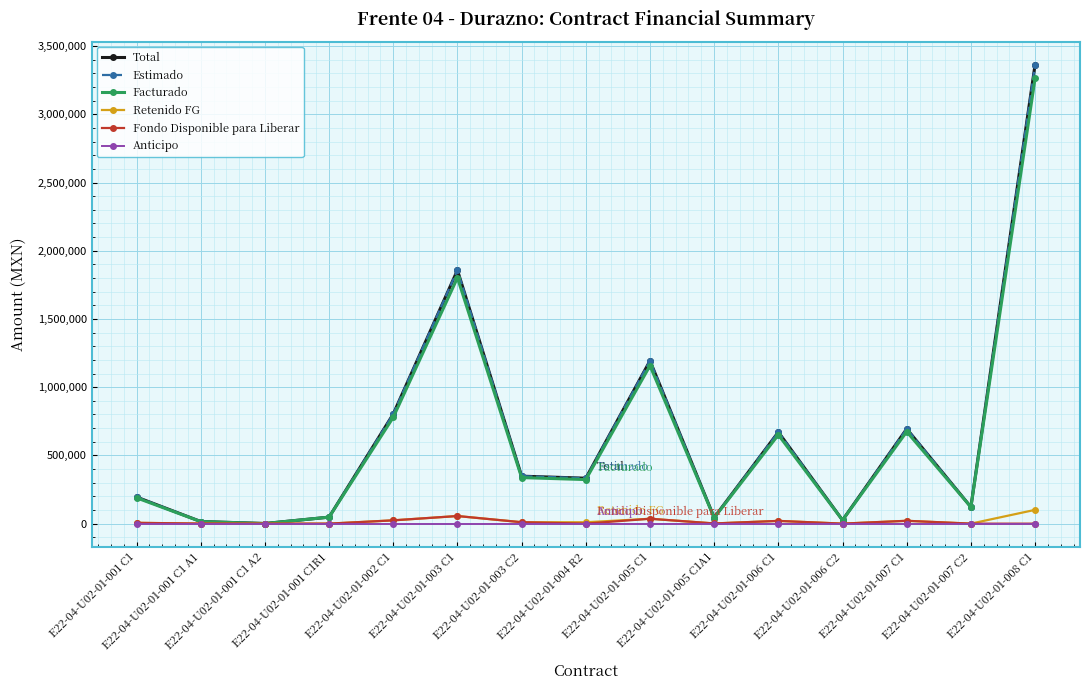

Reading left to right, transcribe all the data shown in this chart.

Total: 195013.1	15554.2	904.9	47615.6	803435.7	1857785.9	347895.1	332938.5	1193600.0	44334.7	670996.8	25497.9	694663.5	121974.6	3364068.7
Estimado: 195013.1	15554.2	904.9	47615.6	803435.7	1857785.9	347895.1	332938.5	1193600.0	44334.7	670996.8	25497.9	694663.5	121974.6	3364068.7
Facturado: 189162.7	15087.6	877.7	47615.6	779332.6	1802052.3	337458.2	322950.3	1157792.0	43004.7	650866.9	25497.9	673823.6	121974.6	3263146.7
Retenido FG: 5850.4	466.6	27.1	0.0	24103.1	55733.6	10436.9	9988.2	35808.0	1330.0	20129.9	0.0	20839.9	0.0	100922.1
Fondo Disponible para Liberar: 5850.4	466.6	27.1	0.0	24103.1	55733.6	10436.9	0.0	35808.0	1330.0	20129.9	0.0	20839.9	0.0	0.0
Anticipo: 0.0	0.0	0.0	0.0	0.0	0.0	0.0	0.0	0.0	0.0	0.0	0.0	0.0	0.0	0.0